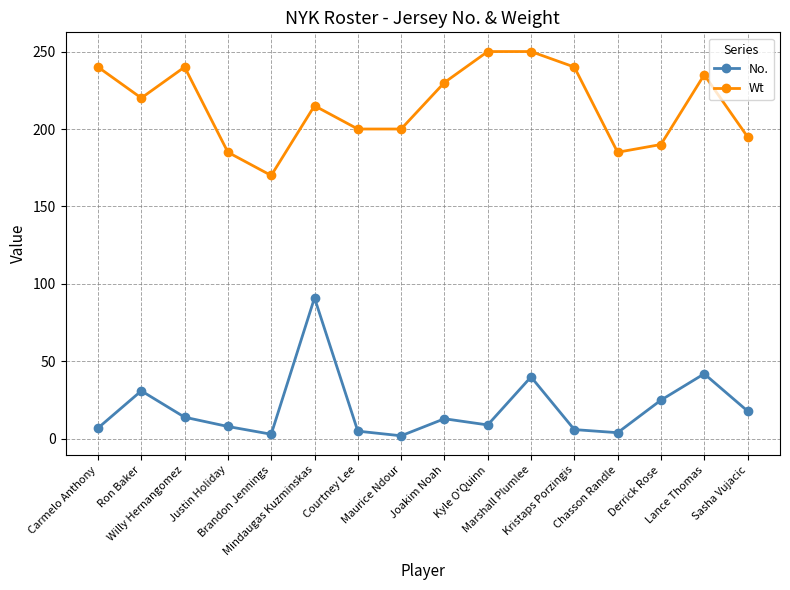

True or false: Wt has more than 2 interior local peaks.

True